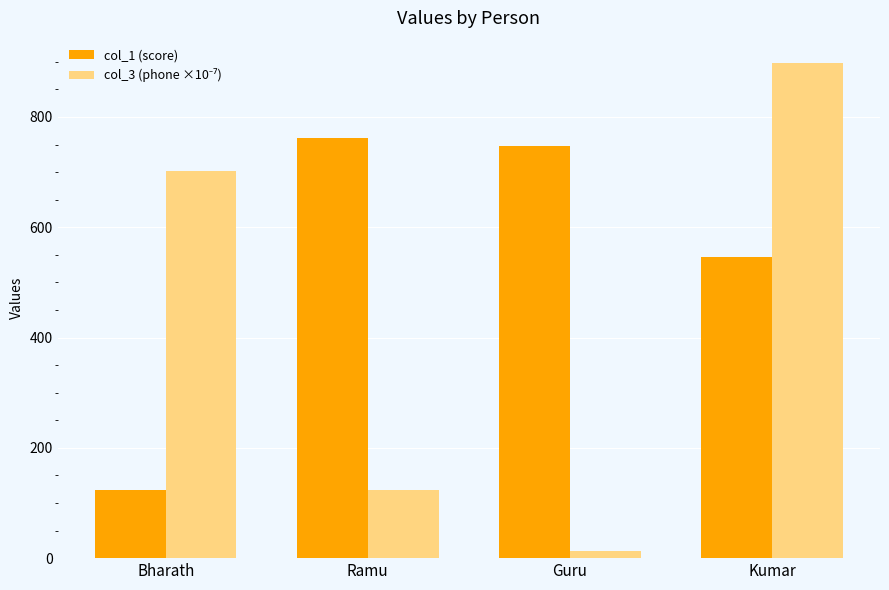

Rank the categories by col_1 (score) value from highest to lowest.

Ramu, Guru, Kumar, Bharath